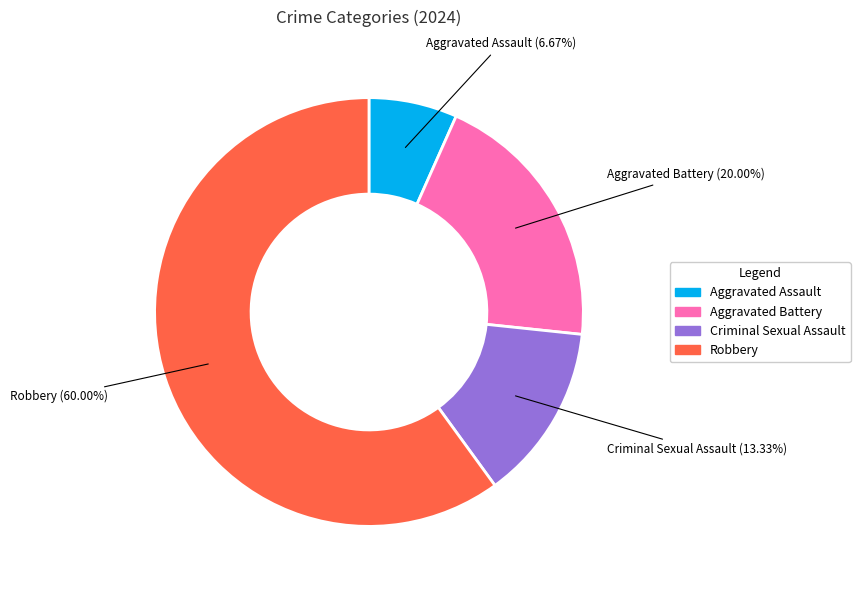

Is Aggravated Assault the majority of the pie?

No